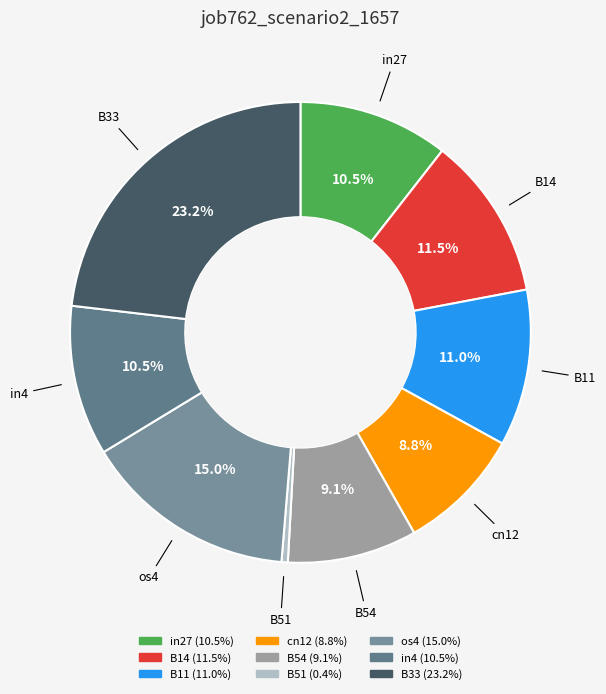

Does any single category account for the majority?

No